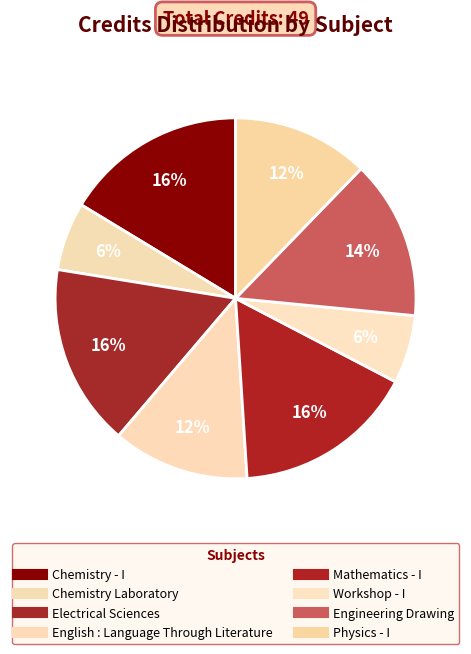

Does Workshop - I account for over 50% of the chart?

No